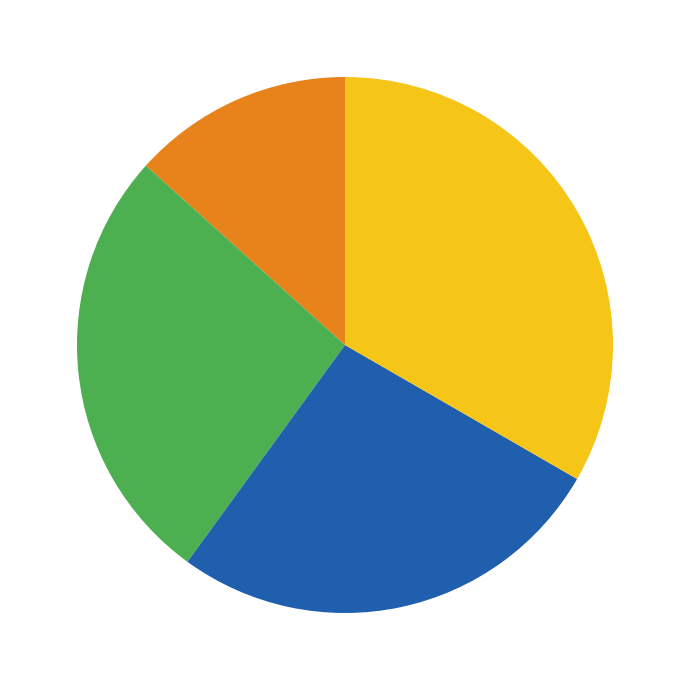

Is there a majority slice in this chart?

No